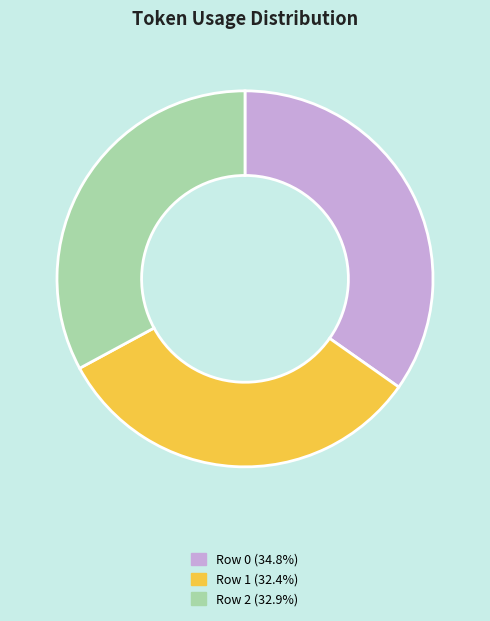

Is there any slice that represents more than half of the pie?

No